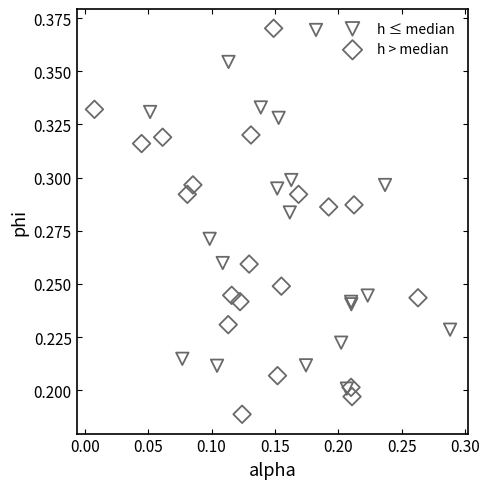

Which series reaches the minimum Y coordinate?

h > median